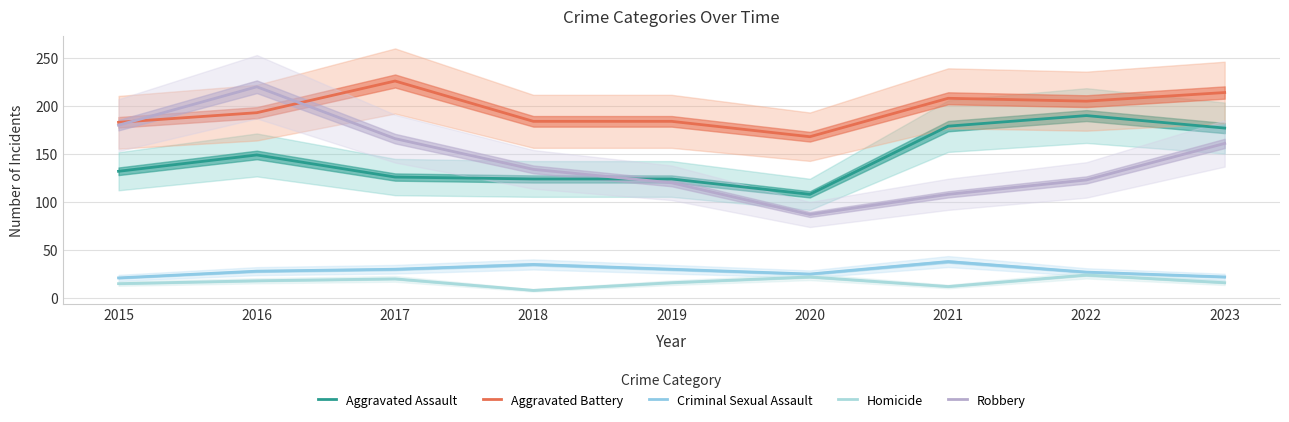

At which category is the sum across all series the highest?

2016